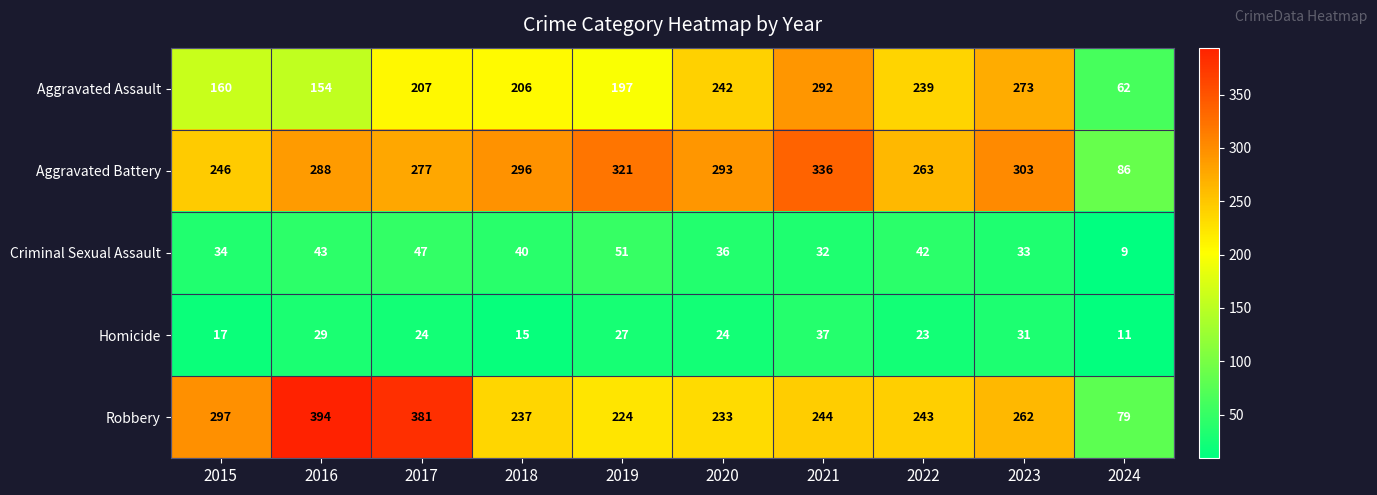

The value of Aggravated Battery at 2023 is 157. True or false?

False